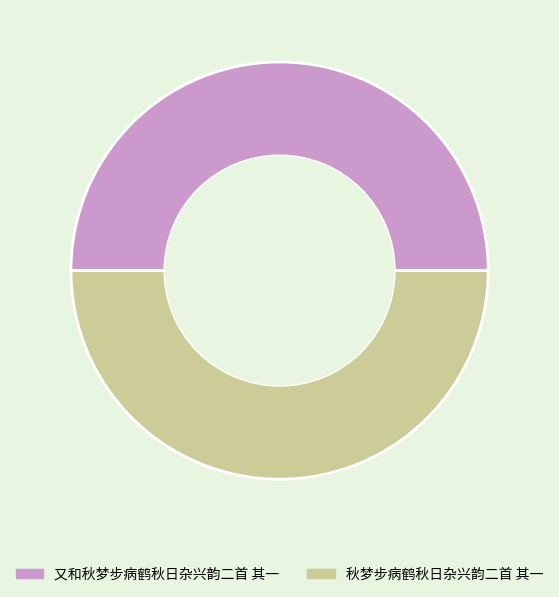

Approximately how many times larger is the value at 秋梦步病鹤秋日杂兴韵二首 其一 compared to 又和秋梦步病鹤秋日杂兴韵二首 其一?

1.0